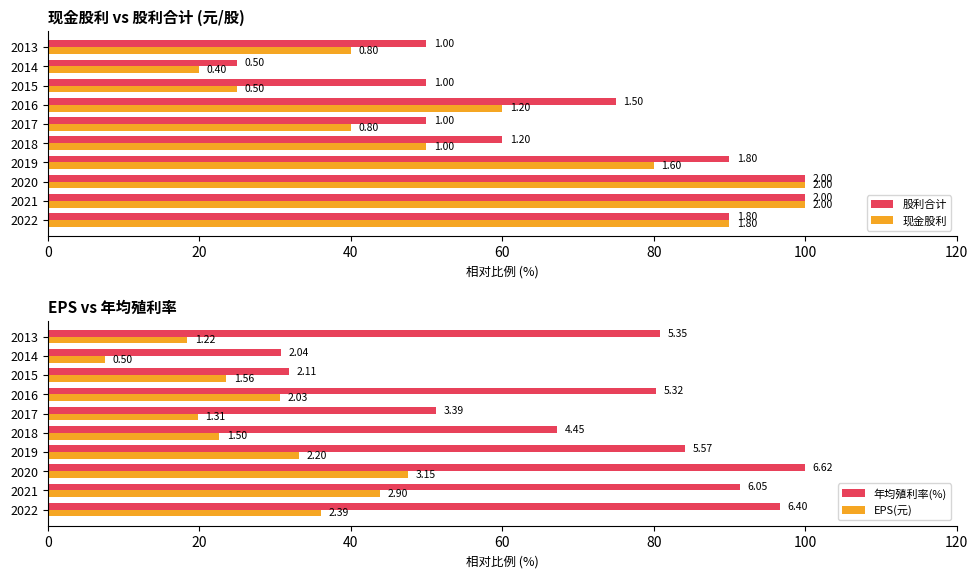

What is the sum of the 现金股利 values at 2015 and 2019?

105.0